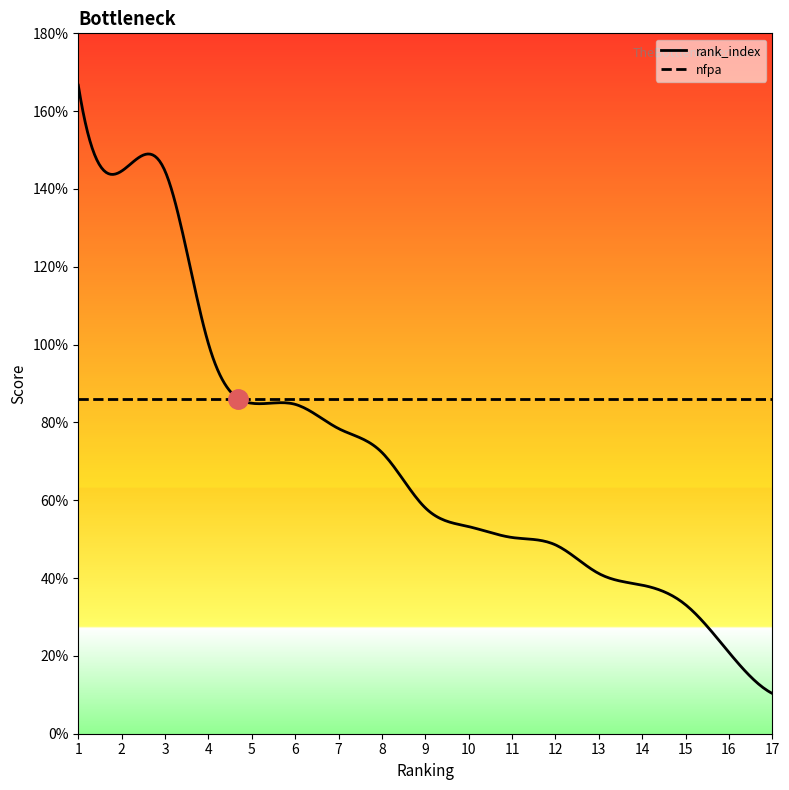

What is the maximum value for rank_index?

1.7